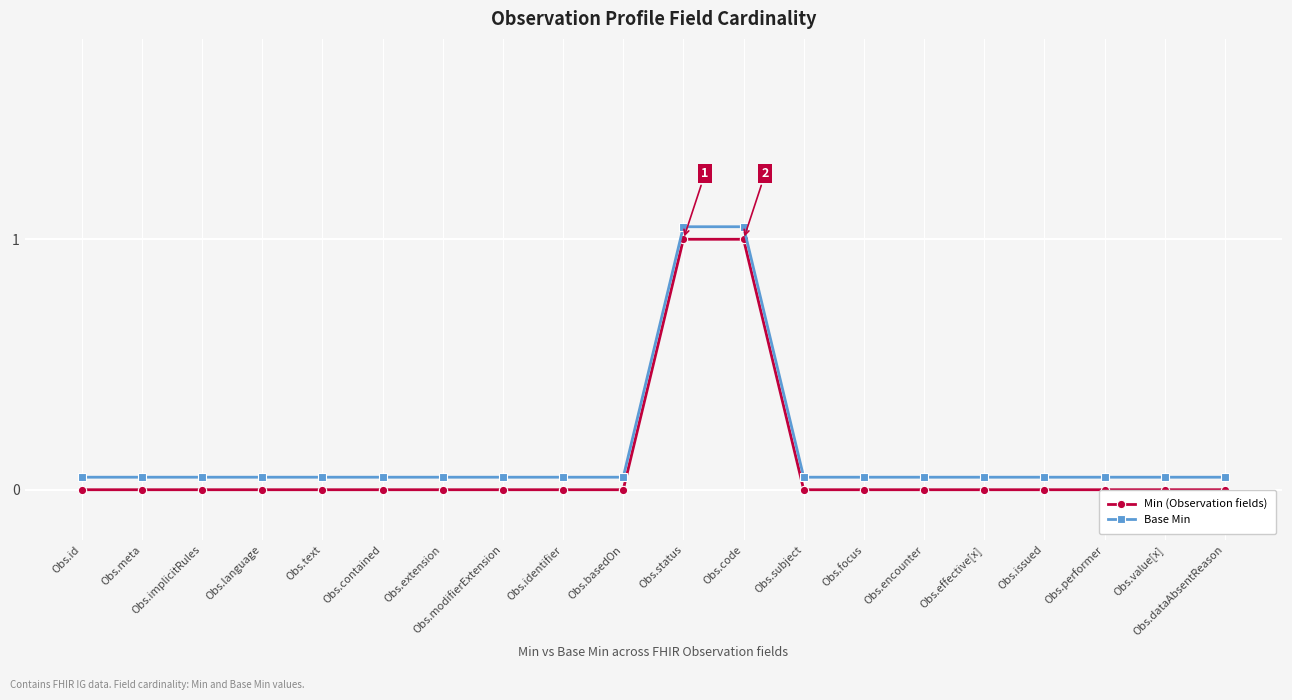

What is the difference between the maximum and second lowest values in the Base Min series?

1.0